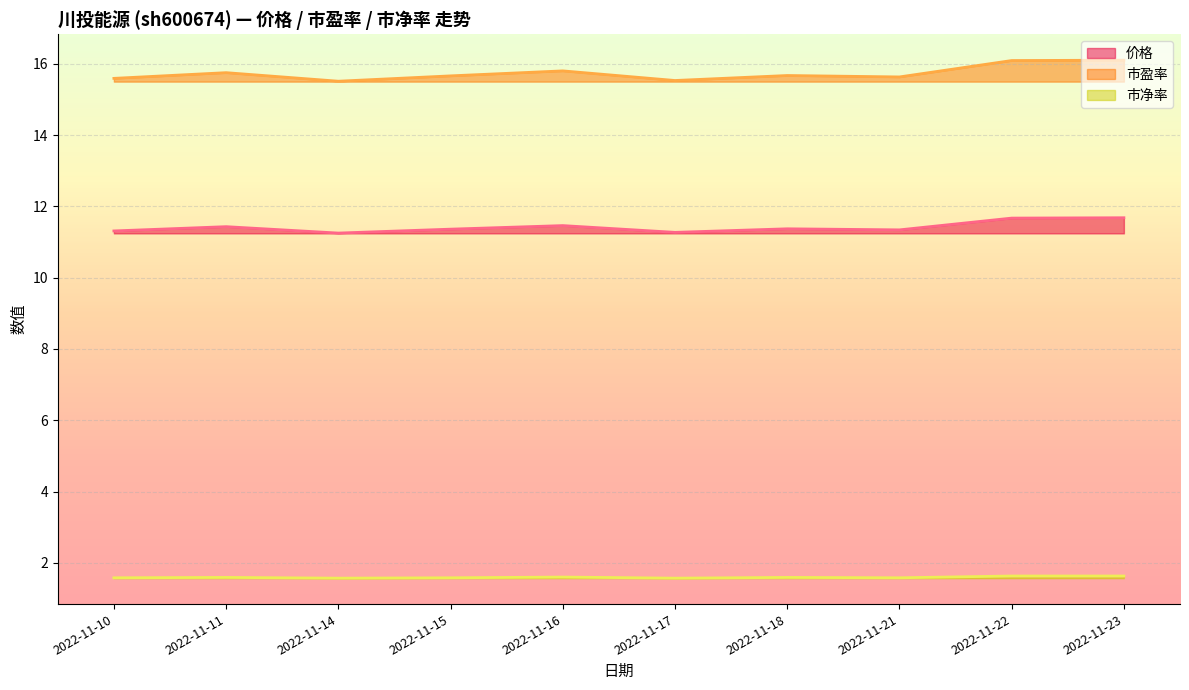

In 市盈率, how many points are lower than both neighbors (excluding endpoints)?

3